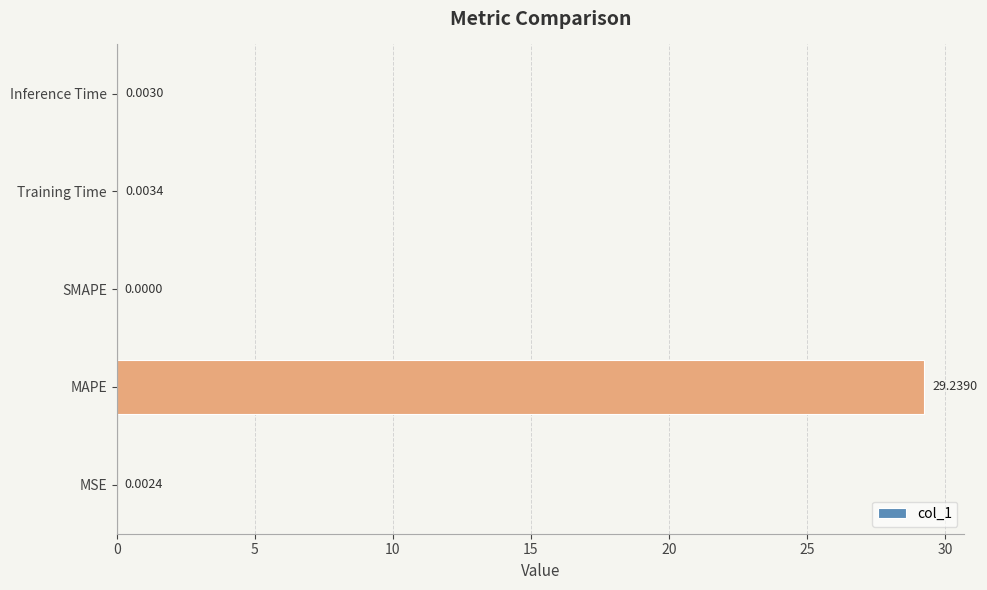

What is the change in value from MAPE to Inference Time?

-29.2